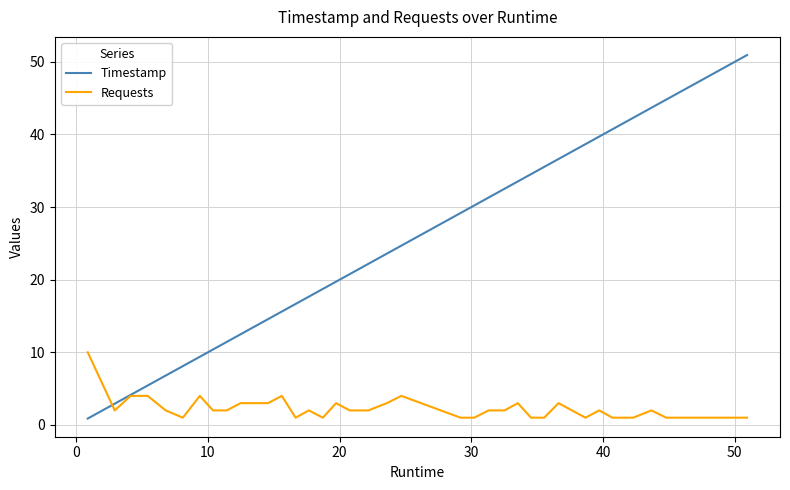

Which series has the largest range (max minus min)?

Timestamp